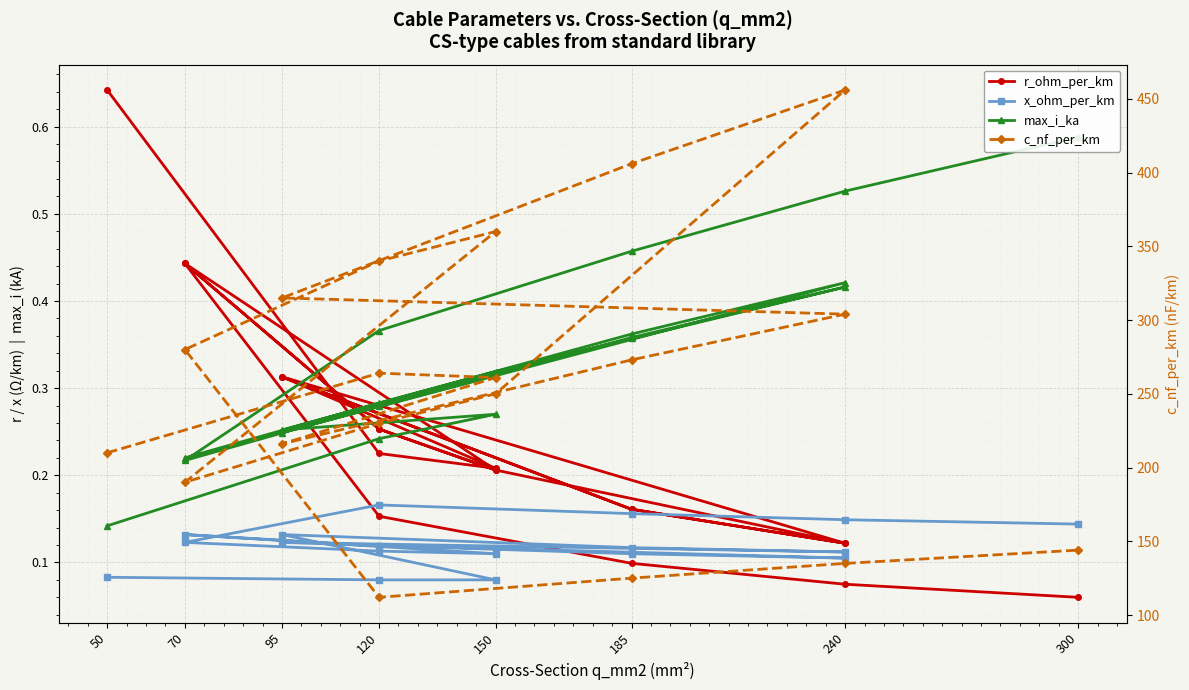

What is the difference between the maximum and minimum values in the max_i_ka series?

0.4